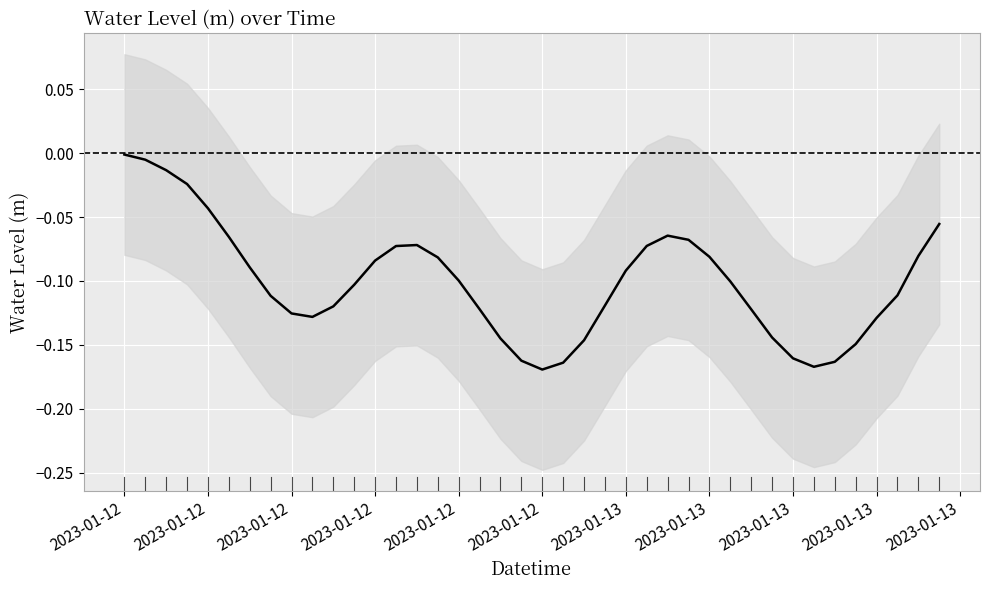

Is it true that the value at 2023-01-13 is -0.1?

False